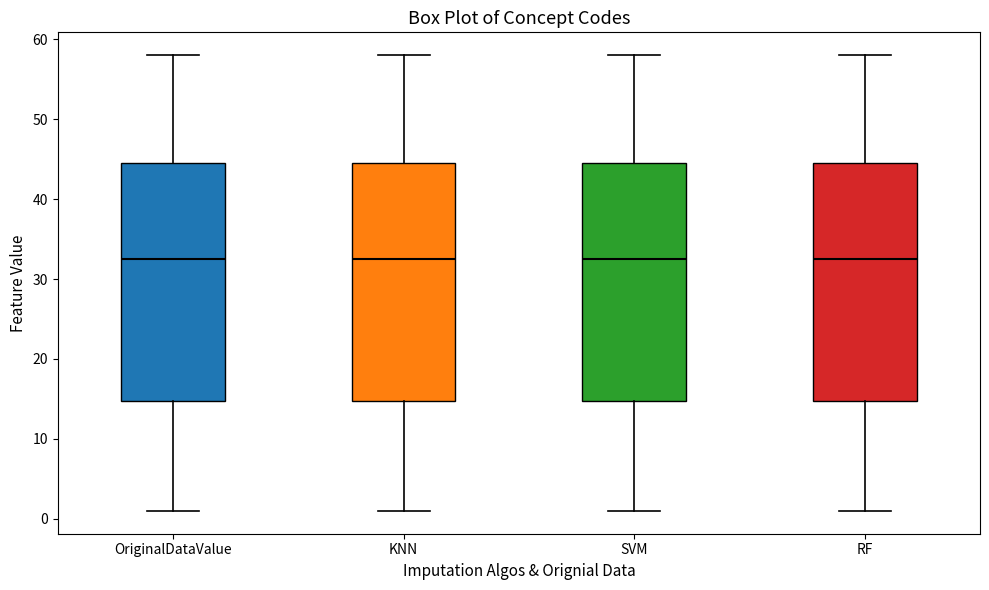

Reading left to right, read every box against the y-axis: the position of its median line, the range the box covers, and the ends of its whiskers. The values are not printed on the chart, so give them approximately, as read against the axis.

OriginalDataValue: median 33, box 15 to 45, whiskers 1 to 58
KNN: median 33, box 15 to 45, whiskers 1 to 58
SVM: median 33, box 15 to 45, whiskers 1 to 58
RF: median 33, box 15 to 45, whiskers 1 to 58